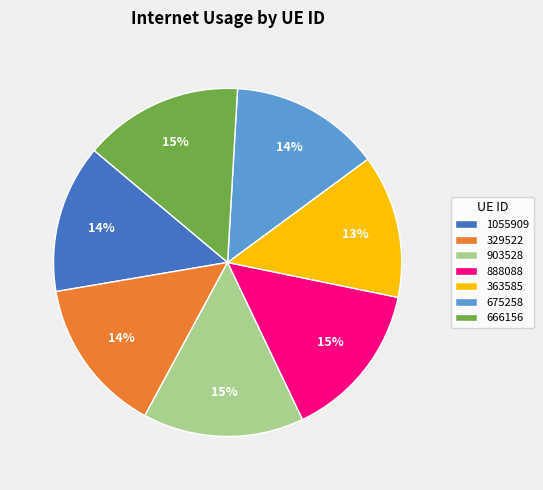

To the nearest percent, what is the combined percentage of 363585 and 903528?

28%